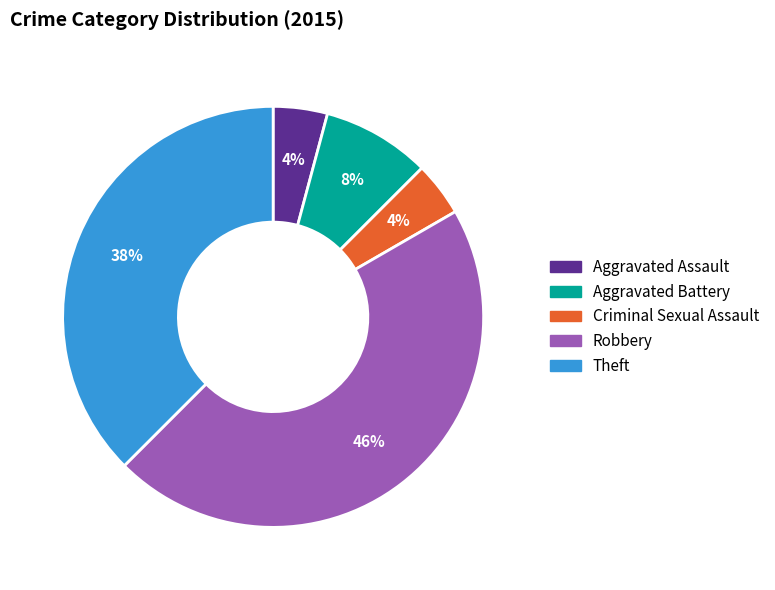

Which category has the biggest portion of the pie?

Robbery